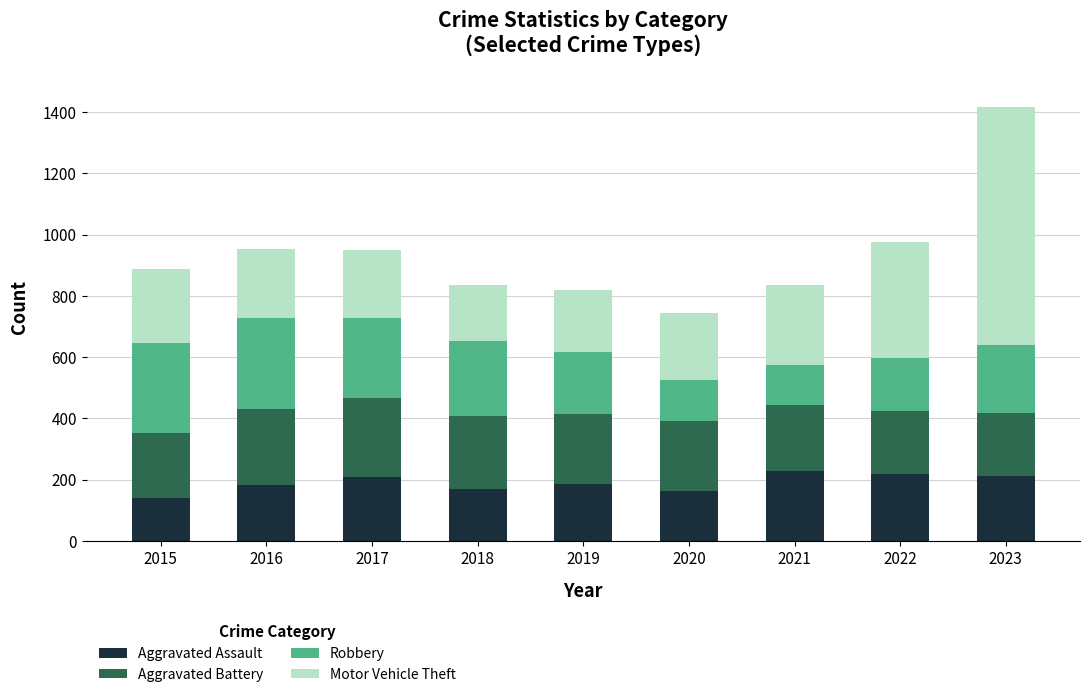

True or false: Aggravated Assault has a value of 164 at 2020.

True